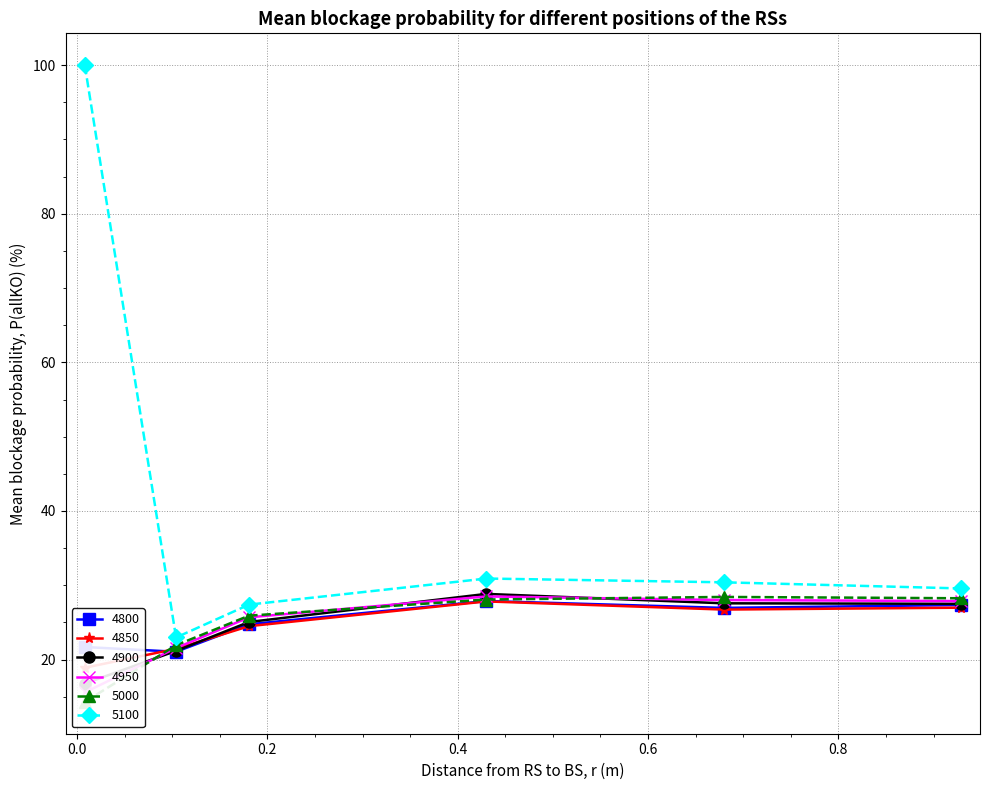

What is the label of the 4th point from the right?

0.2